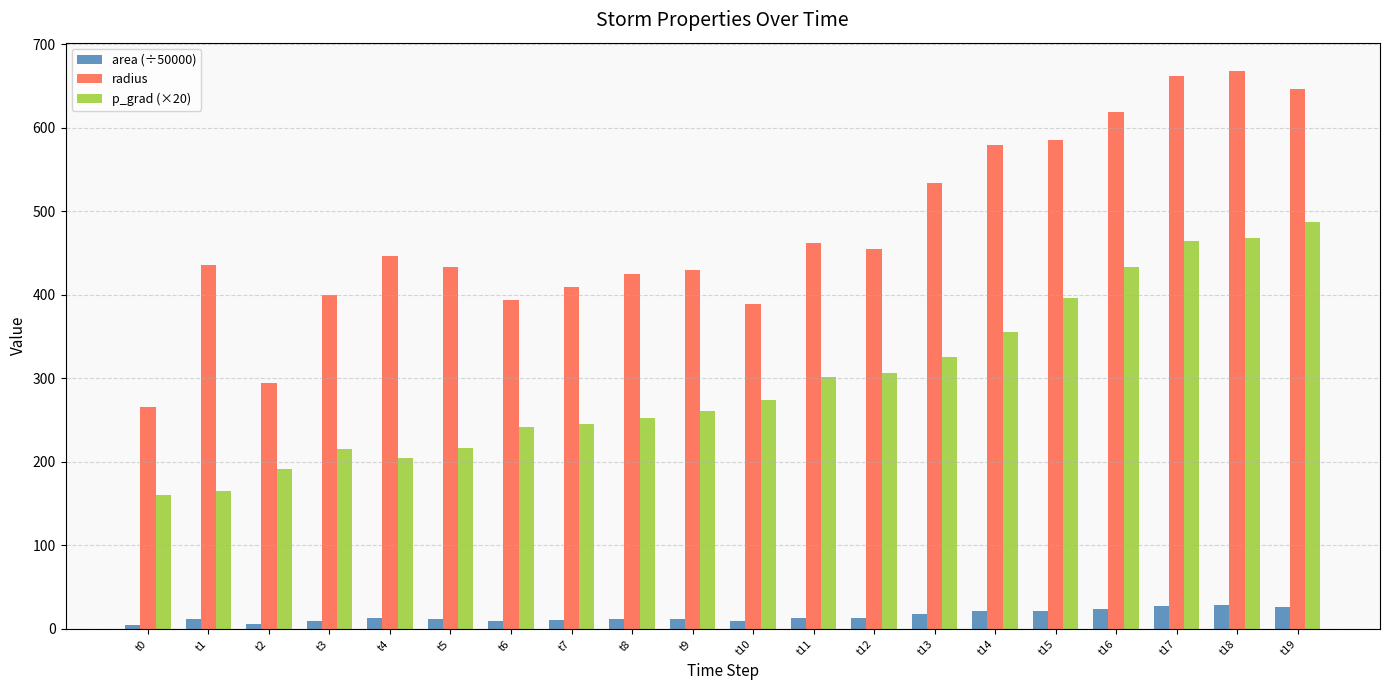

What is the value of the area (÷50000) bar at the 16th from the left?

21.5